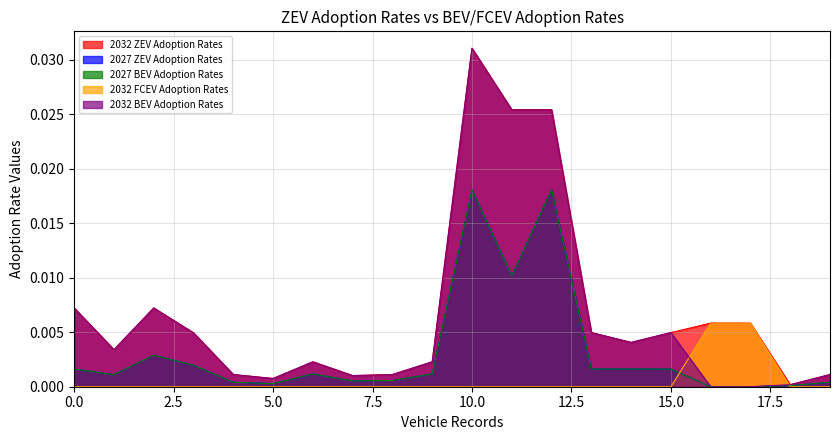

Between 19 and 10, which is larger?

10